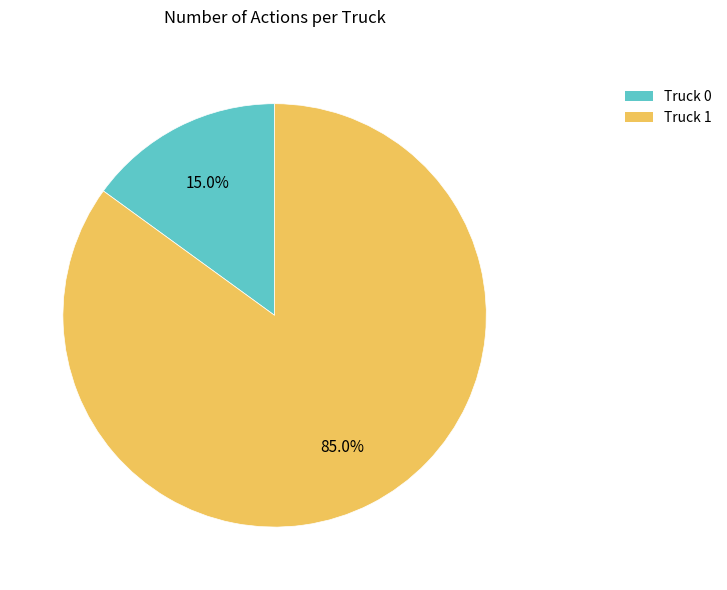

Count the number of slices in the pie.

2